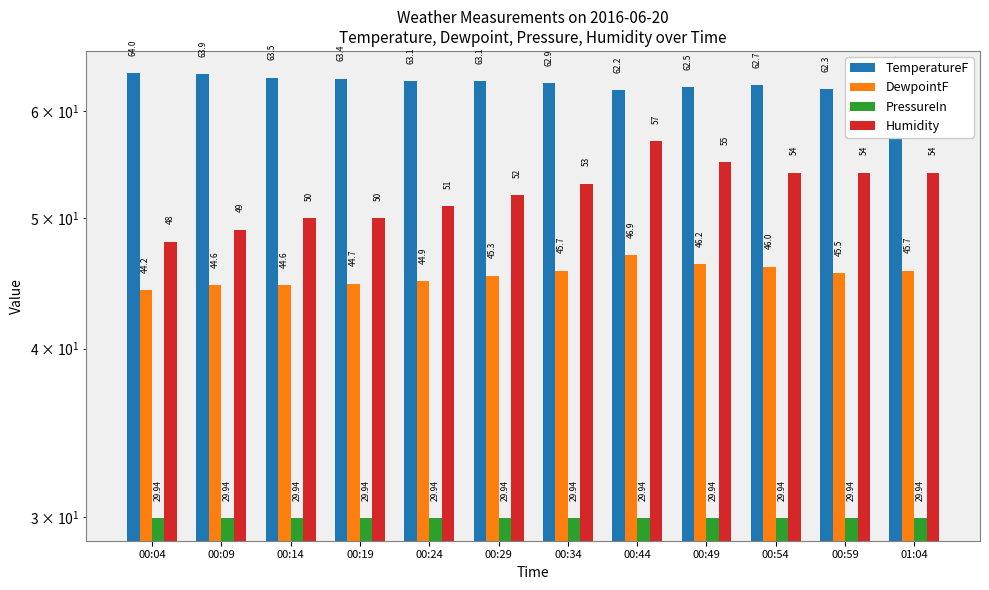

Where is DewpointF nearest to the value 45?

00:24